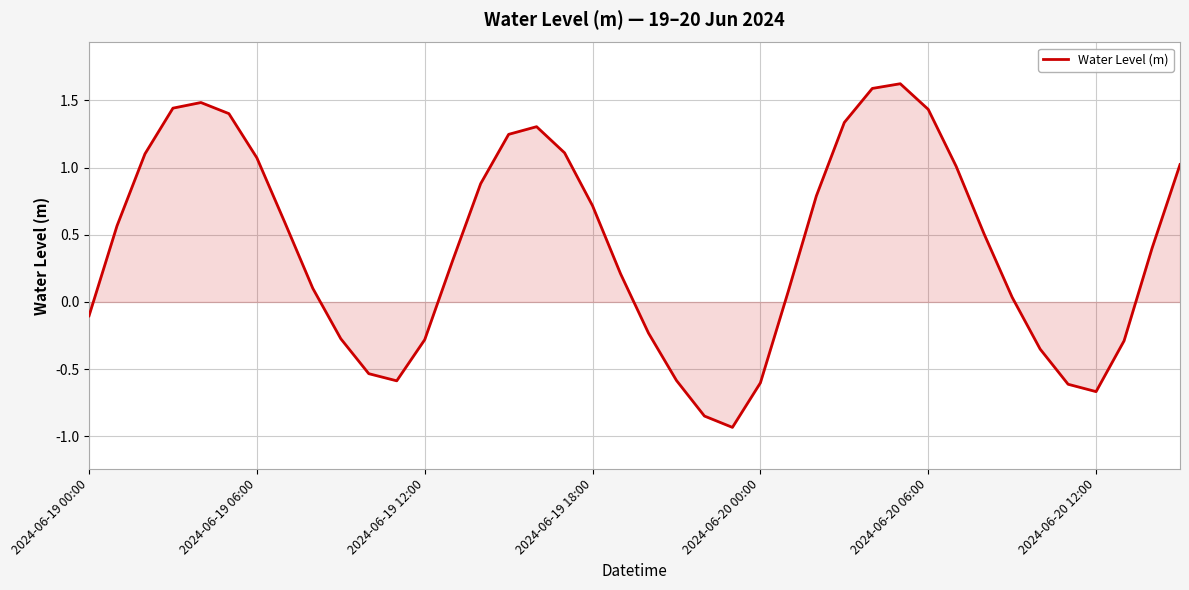

What is the greatest value displayed?

1.6